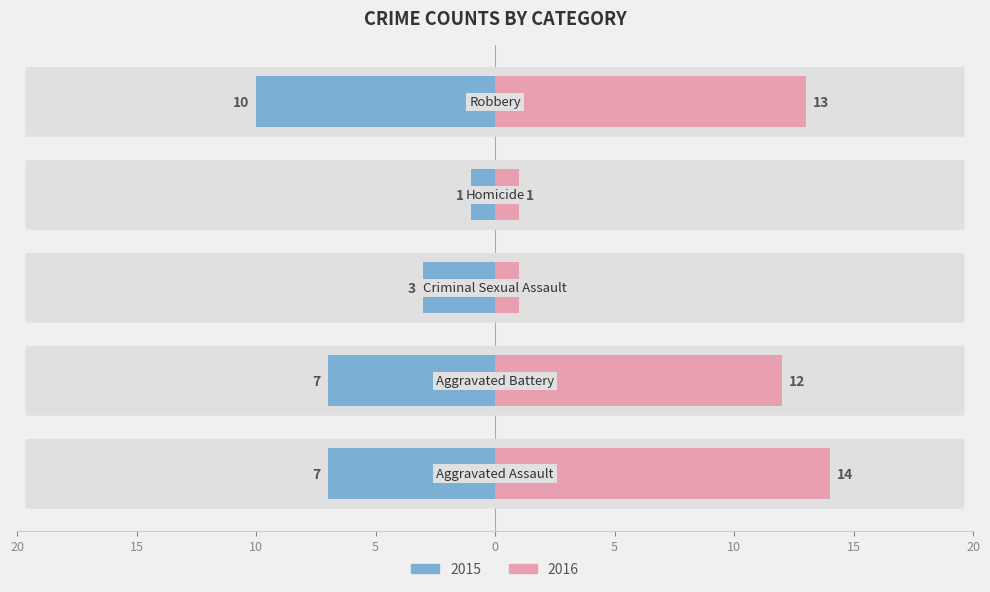

What position from the left is Aggravated Battery?

2